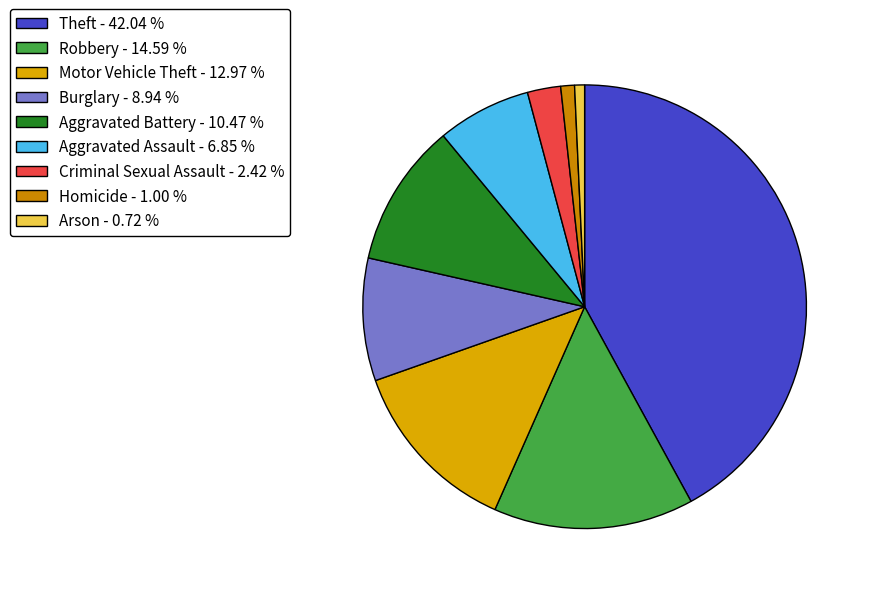

Rank the categories by value from lowest to highest.

Arson, Homicide, Criminal Sexual Assault, Aggravated Assault, Burglary, Aggravated Battery, Motor Vehicle Theft, Robbery, Theft